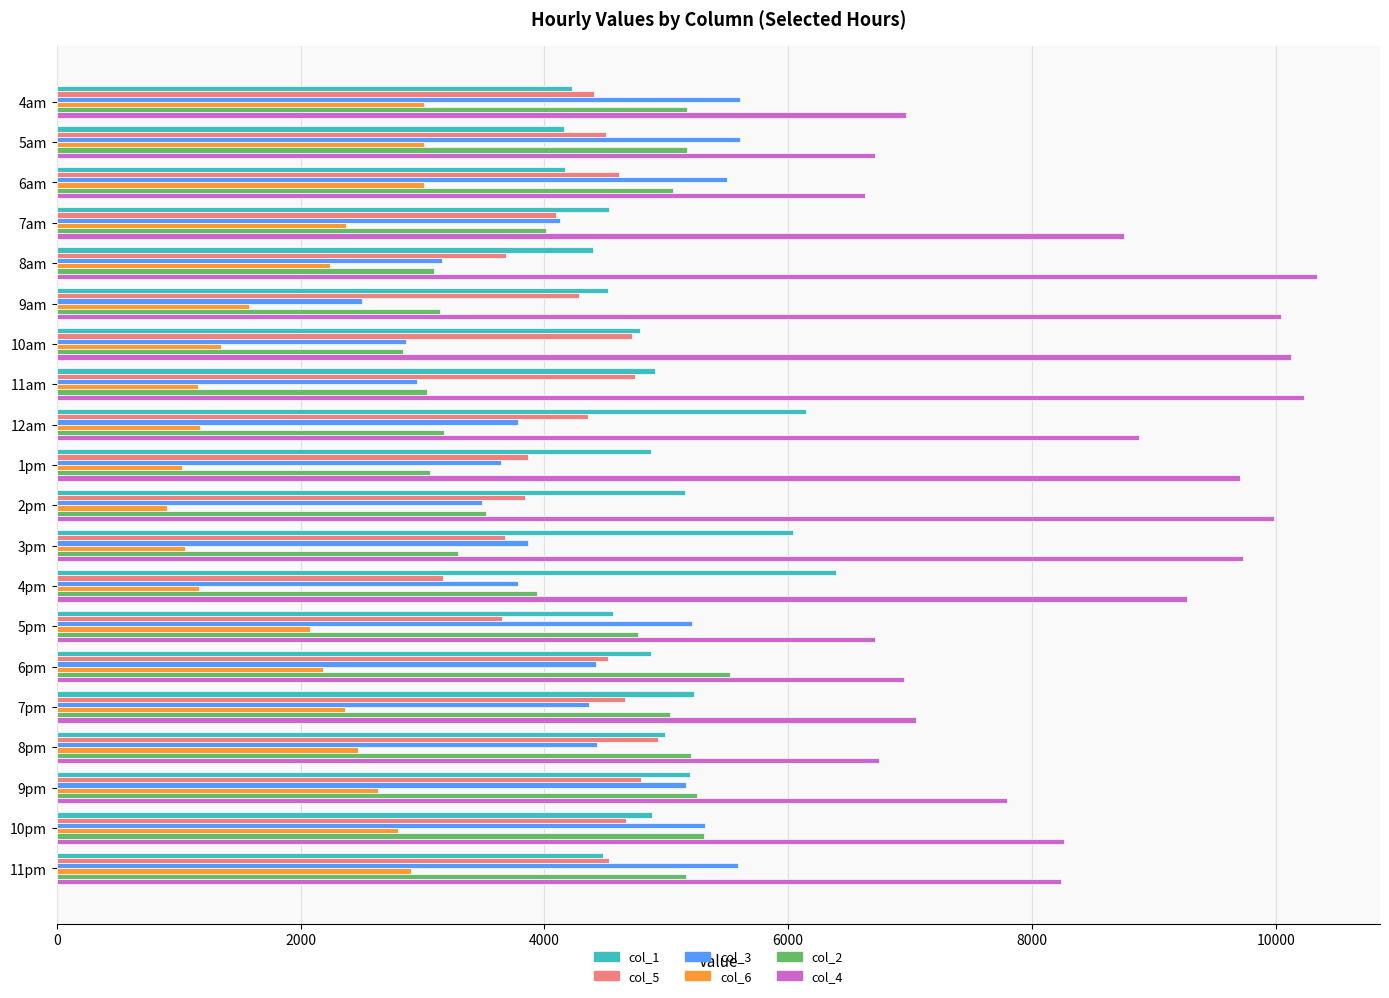

Where is col_3 nearest to the value 4052?

7am